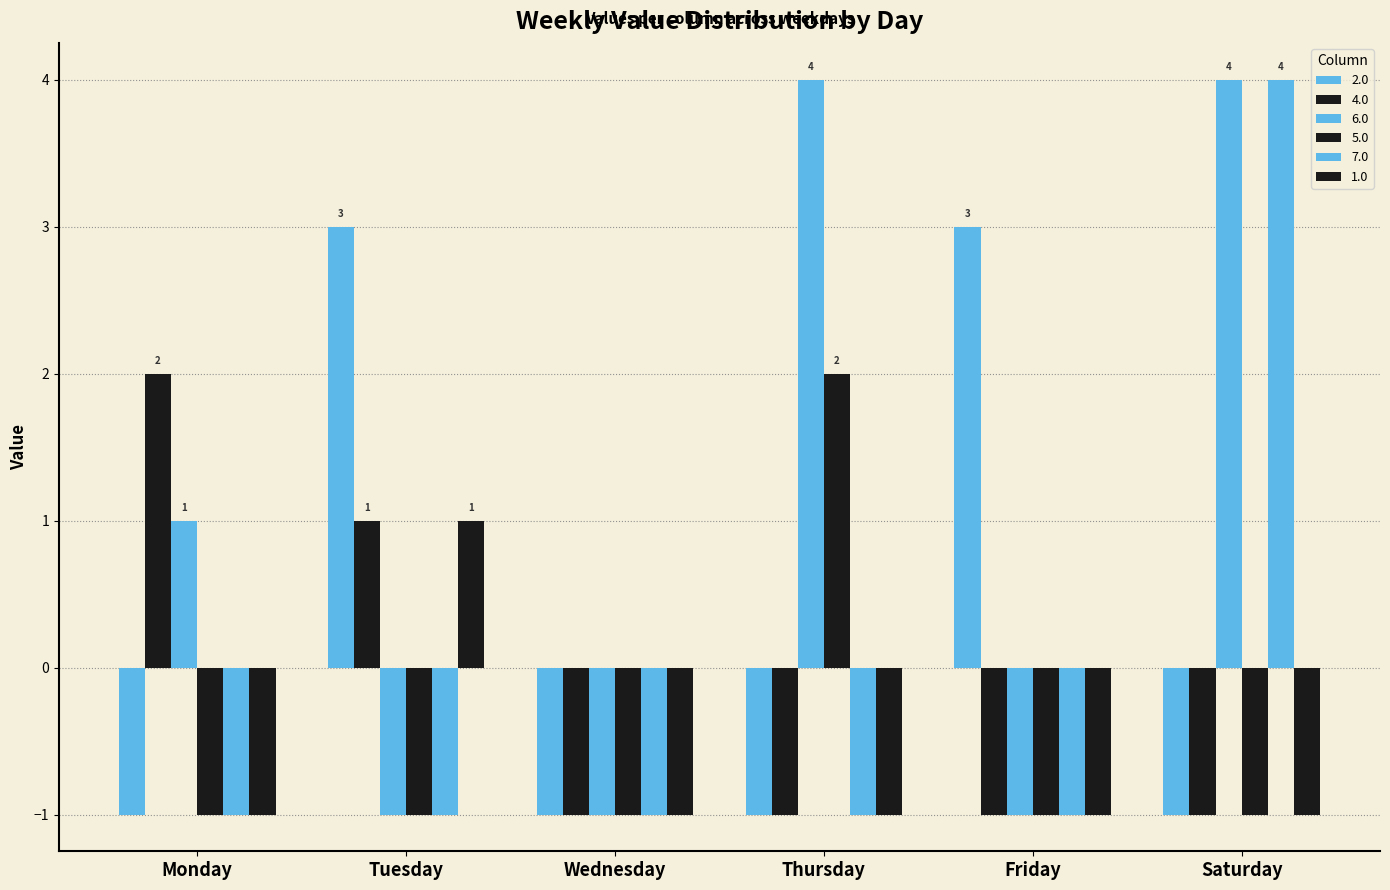

Which category has the lowest value in the 4.0 series?

Wednesday